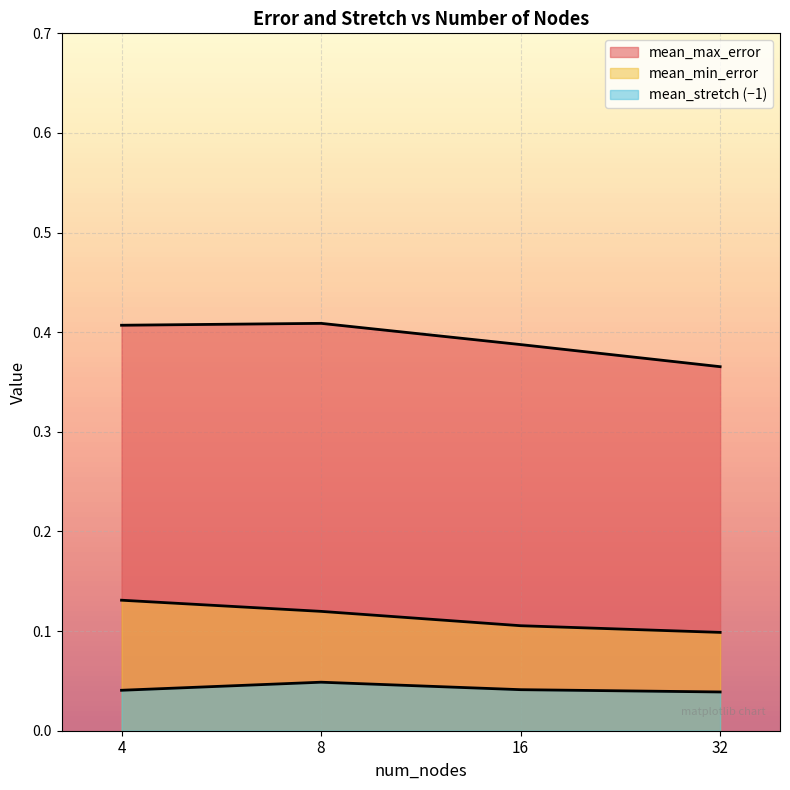

Which has a higher value, 16 or 8?

8